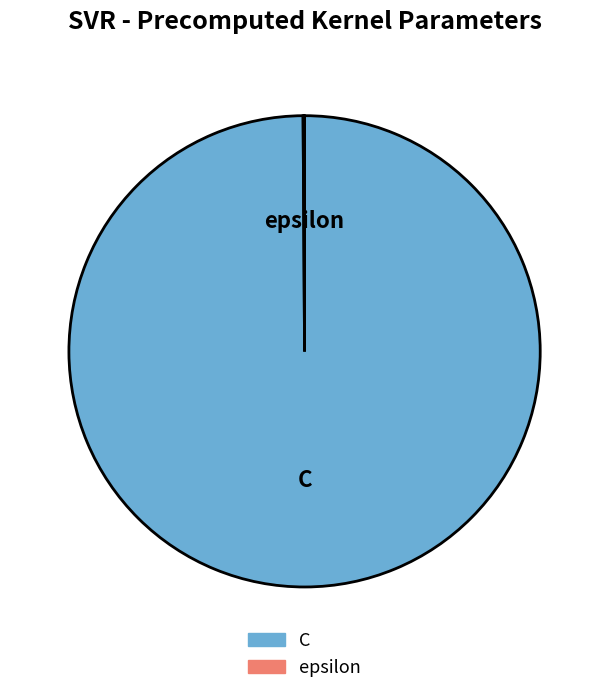

Which slice is the largest?

C